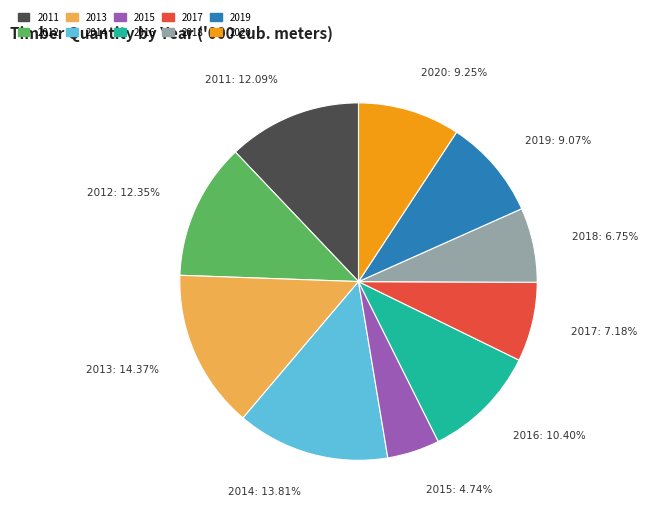

To the nearest percent, what percentage of the pie is 2020?

9%